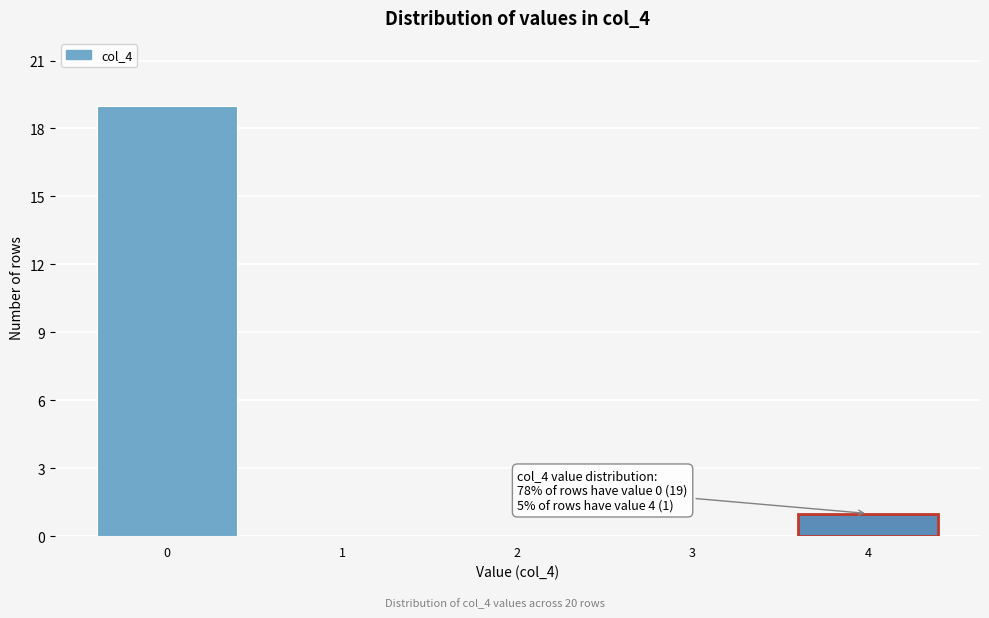

Reading left to right, extract all data points from this chart.

0=19	1=0	2=0	3=0	4=1